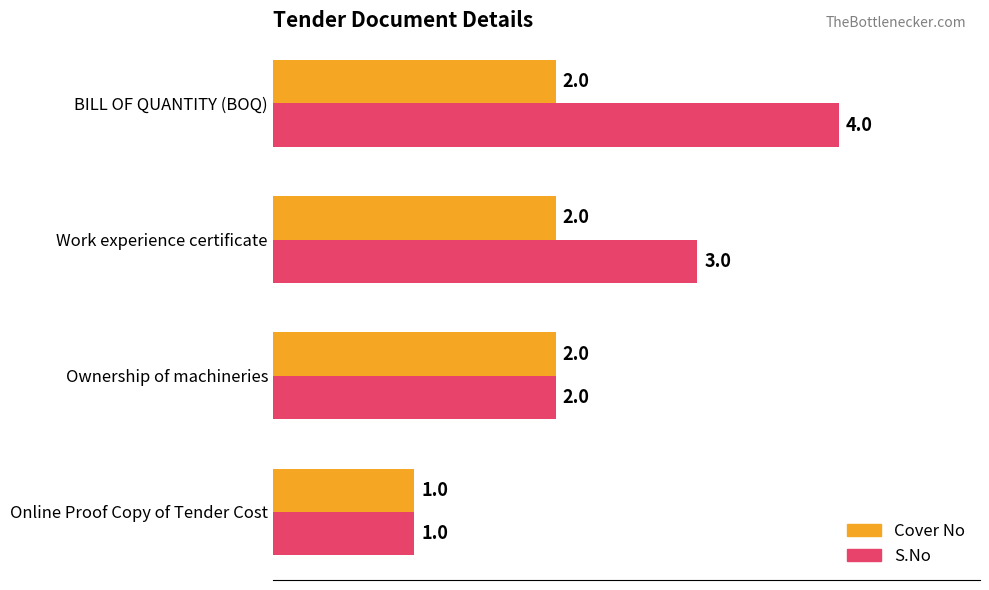

How many distinct data groups are displayed?

2